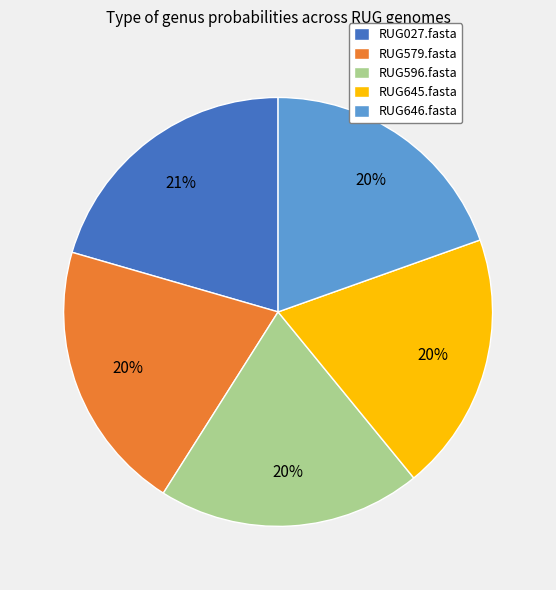

Is RUG645.fasta the majority of the pie?

No